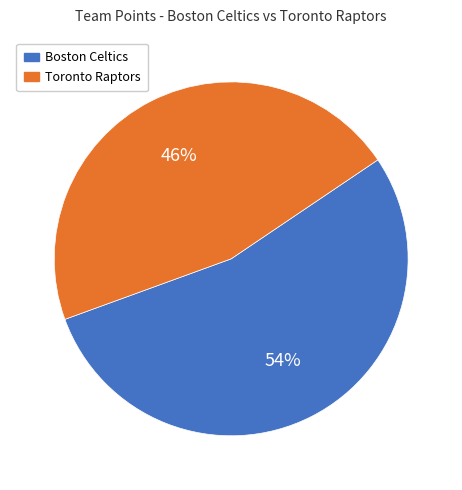

Which slice is the largest?

Boston Celtics